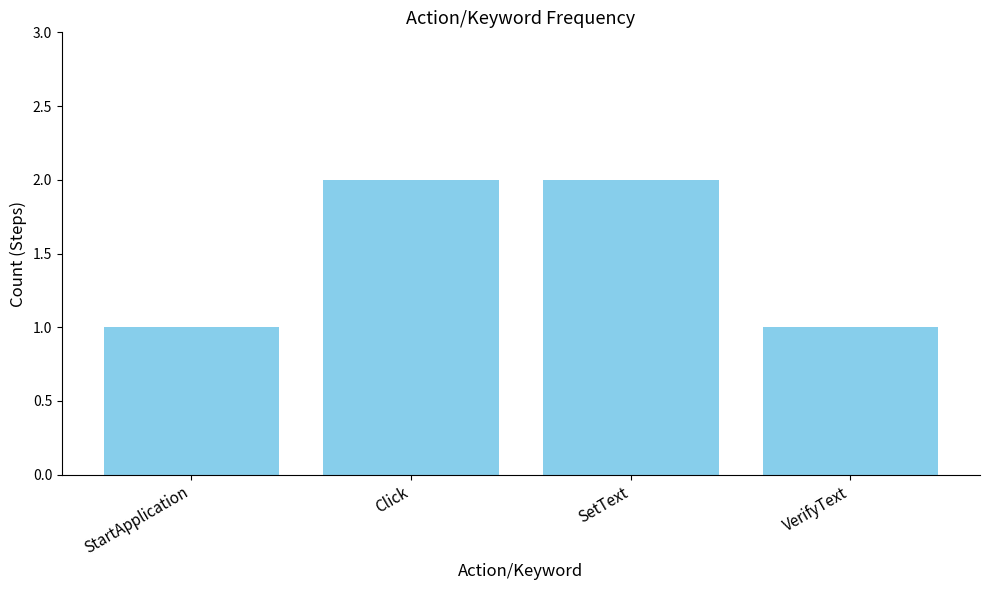

What is the sum of the values at SetText and Click?

4